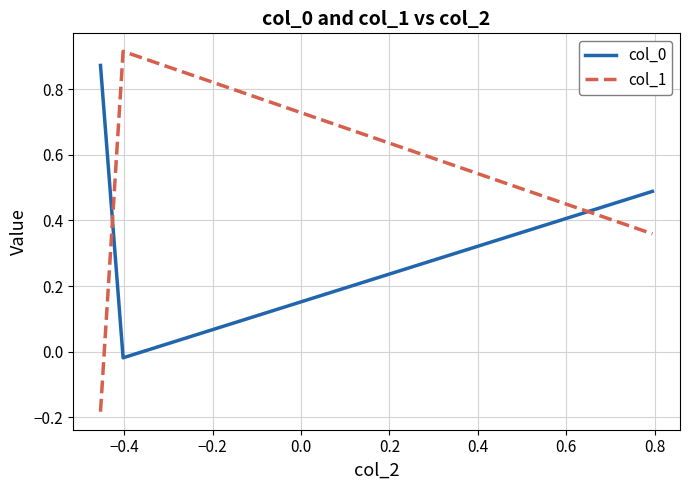

Which series has the largest range (max minus min)?

col_1